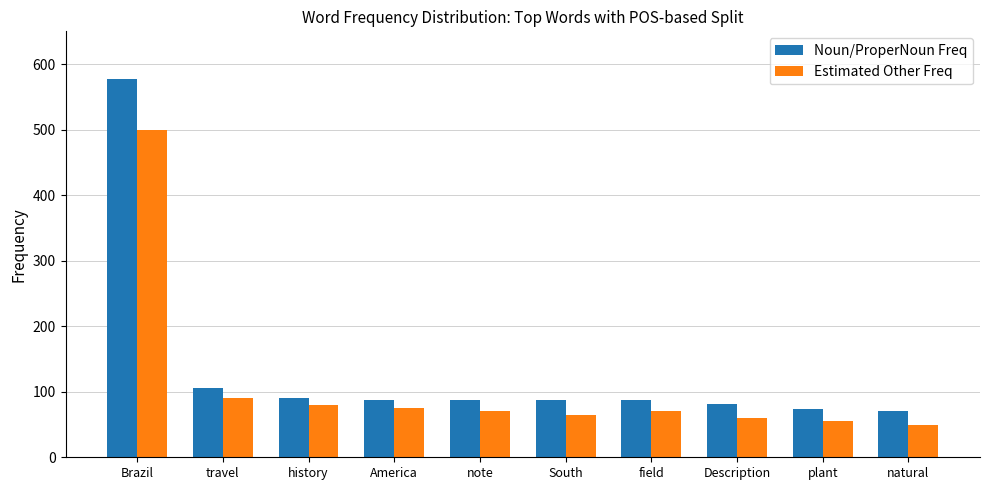

What is the total value across all series at history?

171